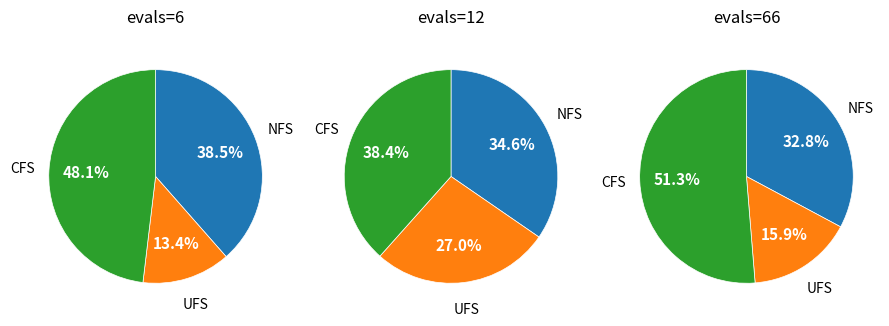

What percentage is NOT represented by evals=12?

99.9%